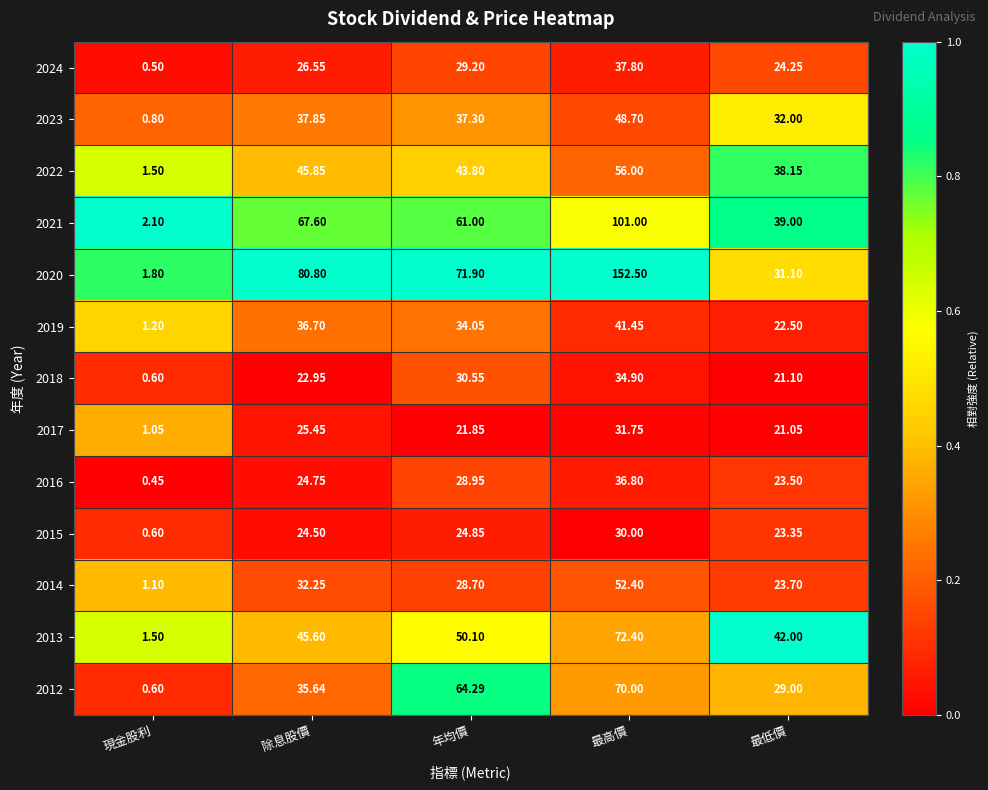

Rank the categories by 2023 value from highest to lowest.

最高價, 除息股價, 年均價, 最低價, 現金股利